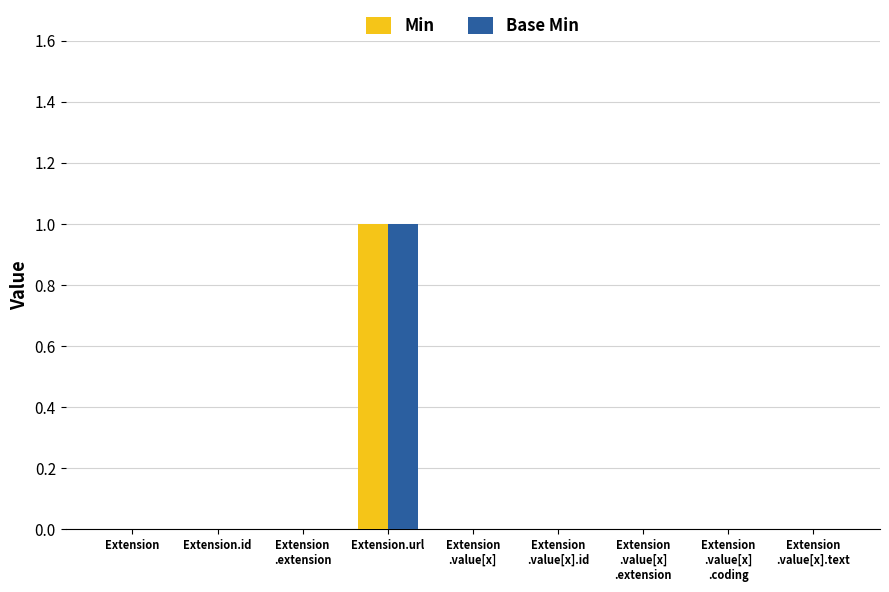

At which category does the chart reach its peak across all series?

Extension.url